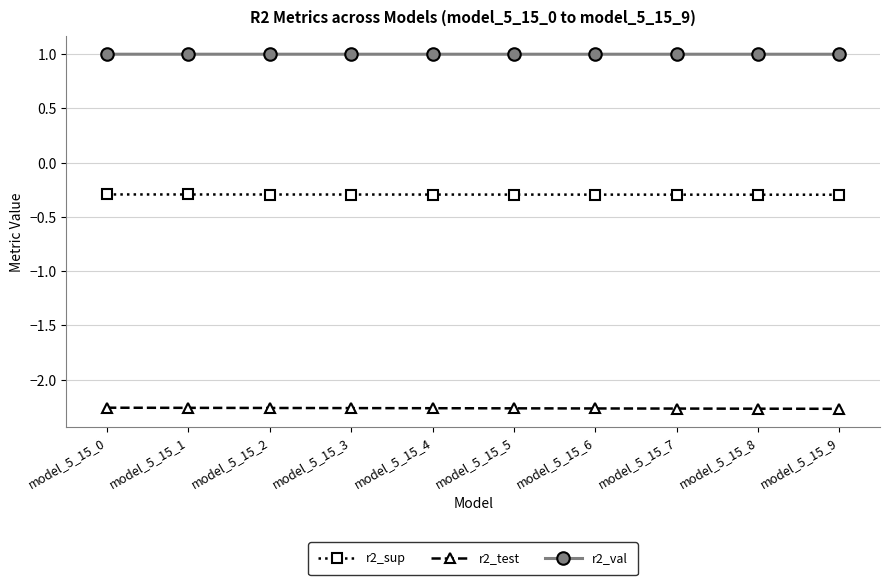

What is the difference between the highest and lowest values at model_5_15_6?

3.3